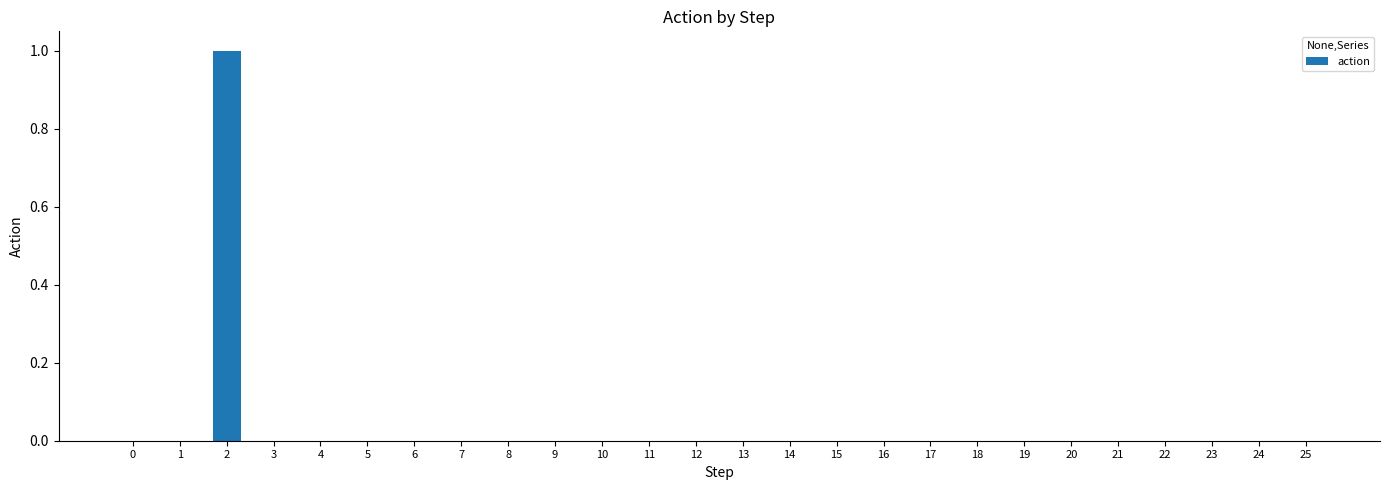

Are the bars horizontal?

No